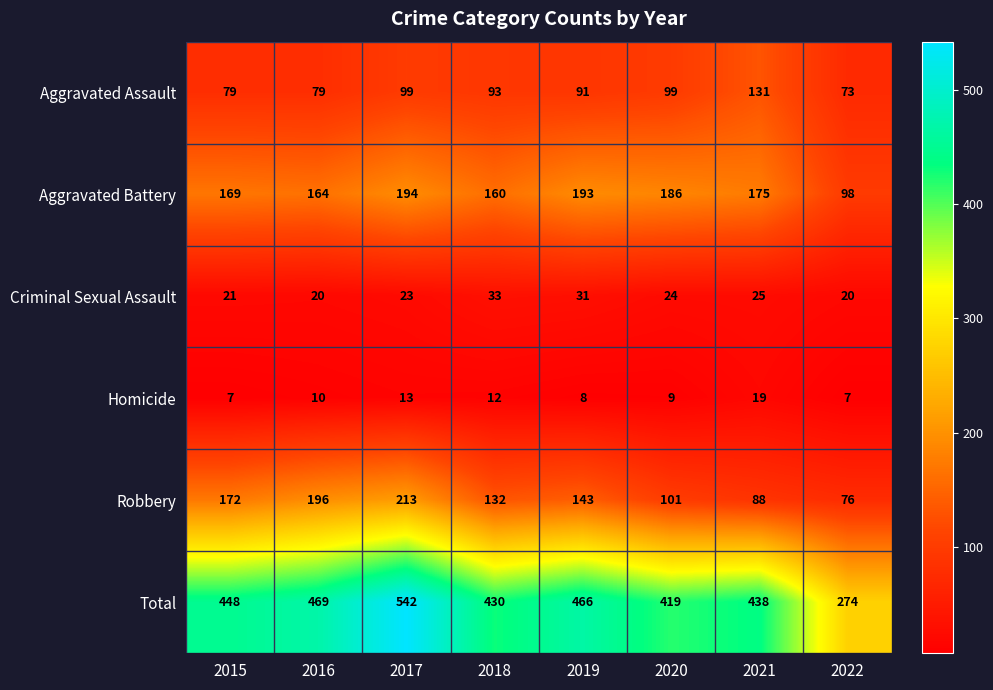

List the labels in order of Total value, smallest first.

2022, 2020, 2018, 2021, 2015, 2019, 2016, 2017